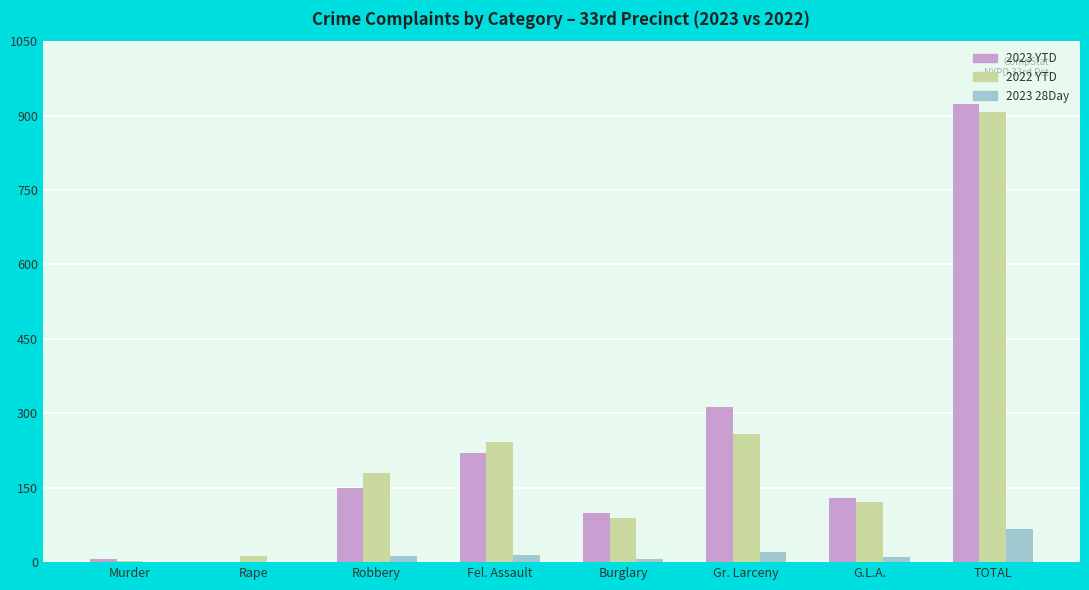

True or false: 2023 28Day has a value of 21 at Gr. Larceny.

True